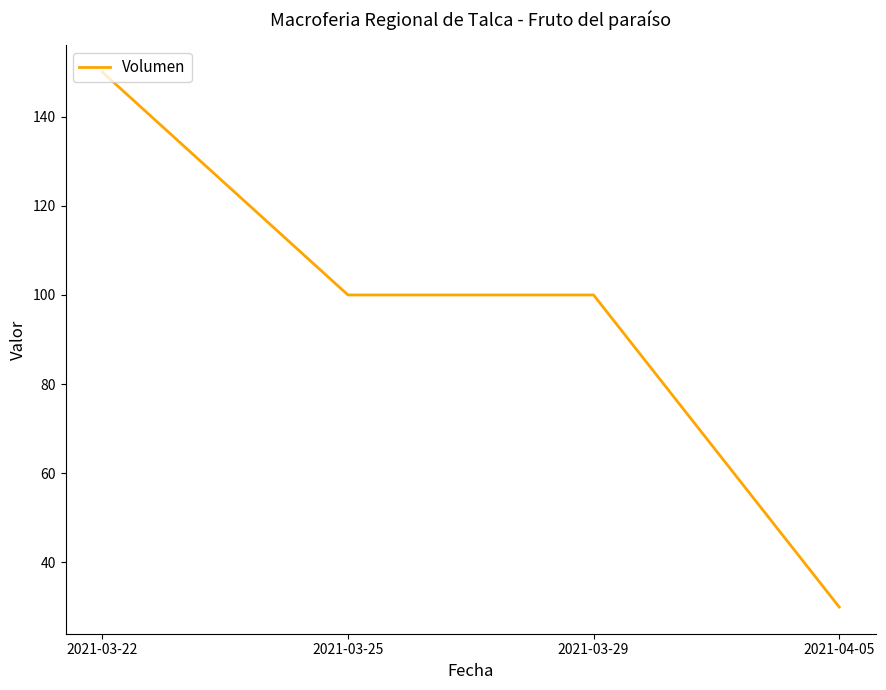

Which has a higher value, 2021-03-22 or 2021-03-25?

2021-03-22